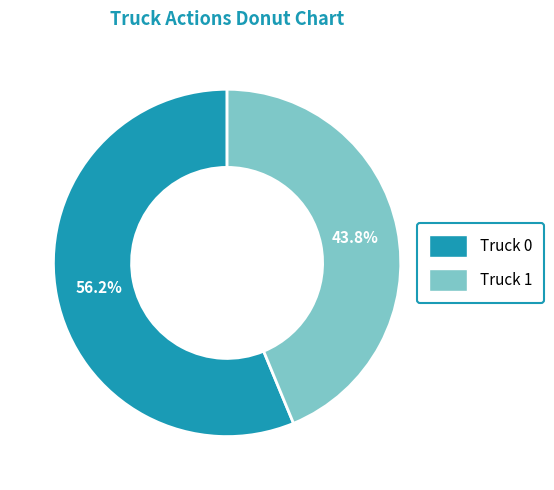

True or false: Truck 1 accounts for 32% of the total.

False